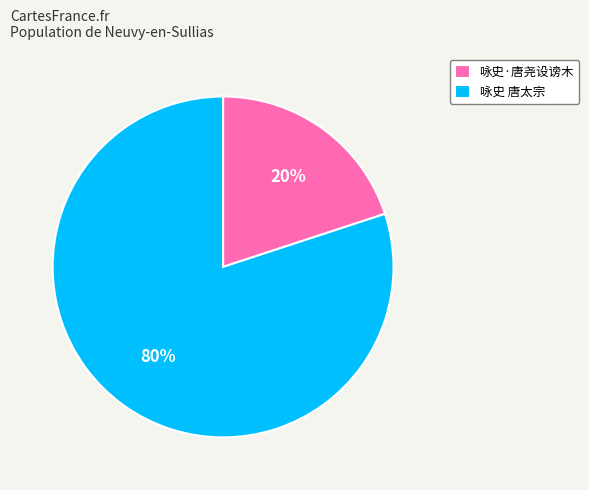

Which category accounts for the majority?

咏史 唐太宗